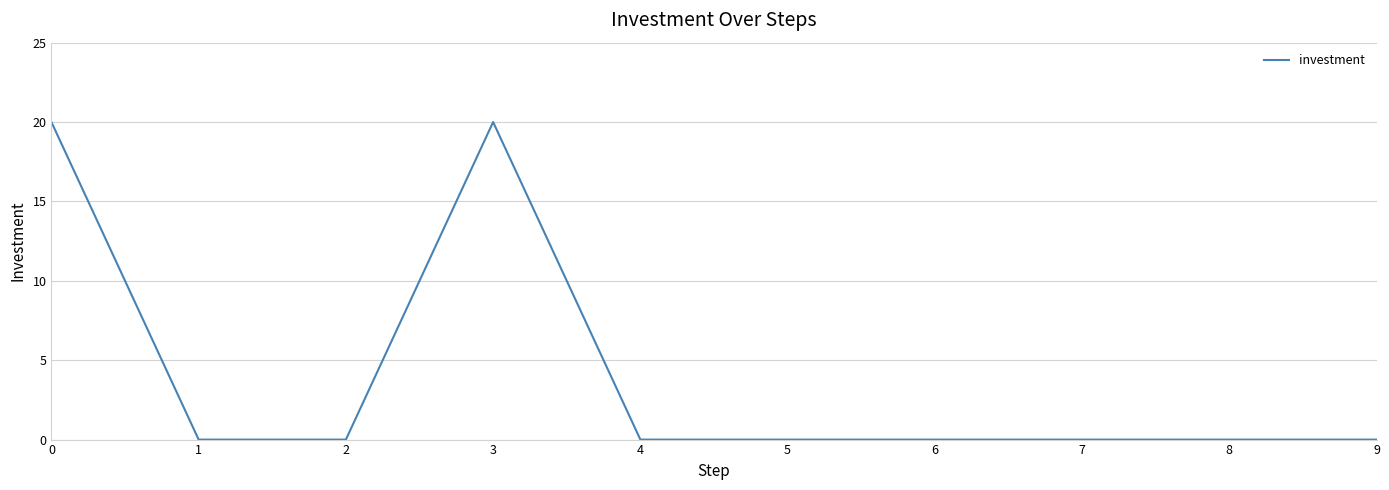

Reading left to right, what are all the values shown in this chart?

20	0	0	20	0	0	0	0	0	0